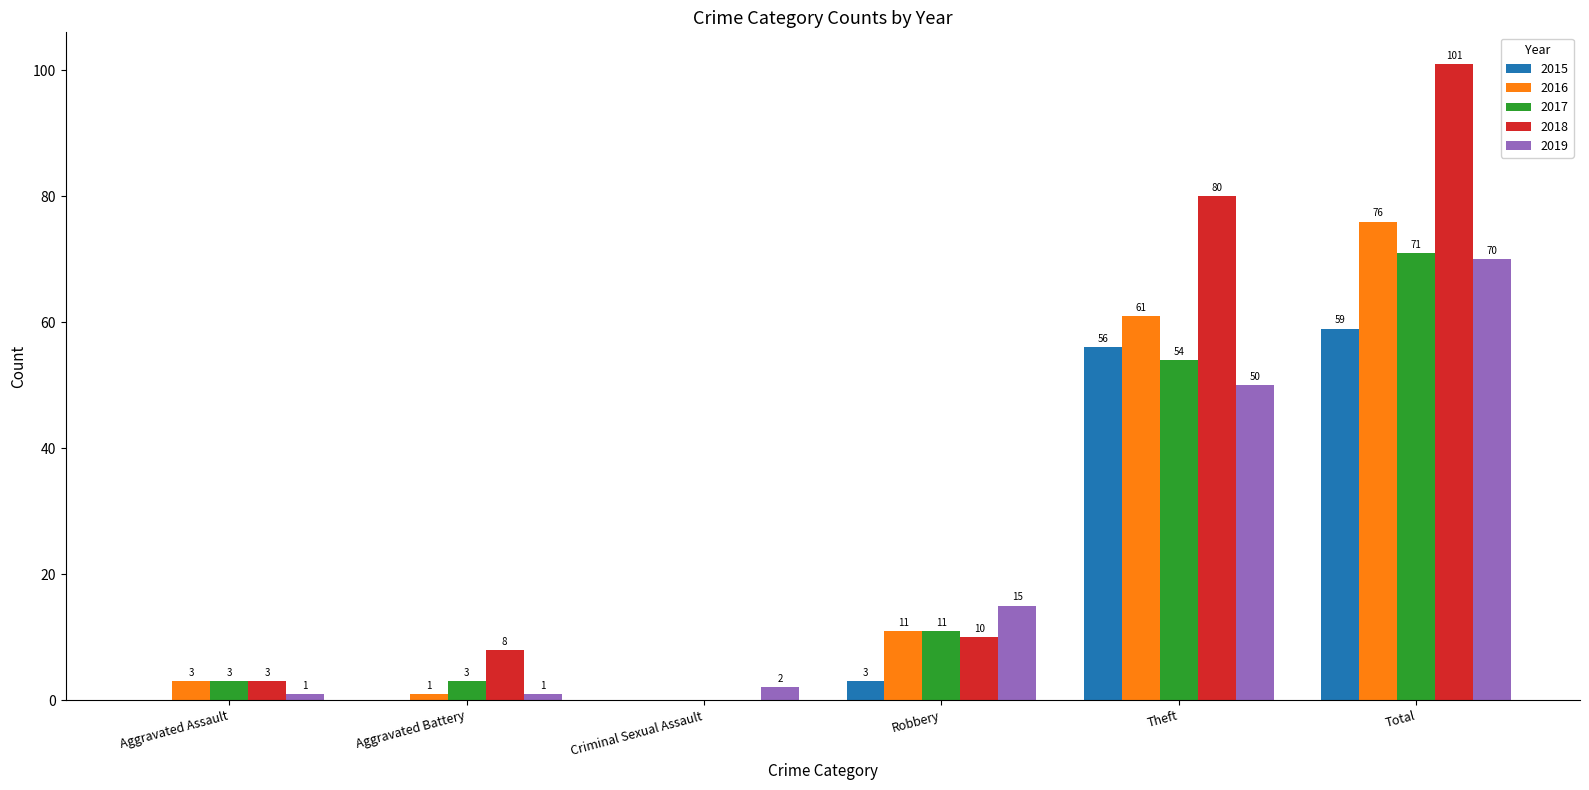

What is the approximate value of 2016 at Aggravated Assault?

3